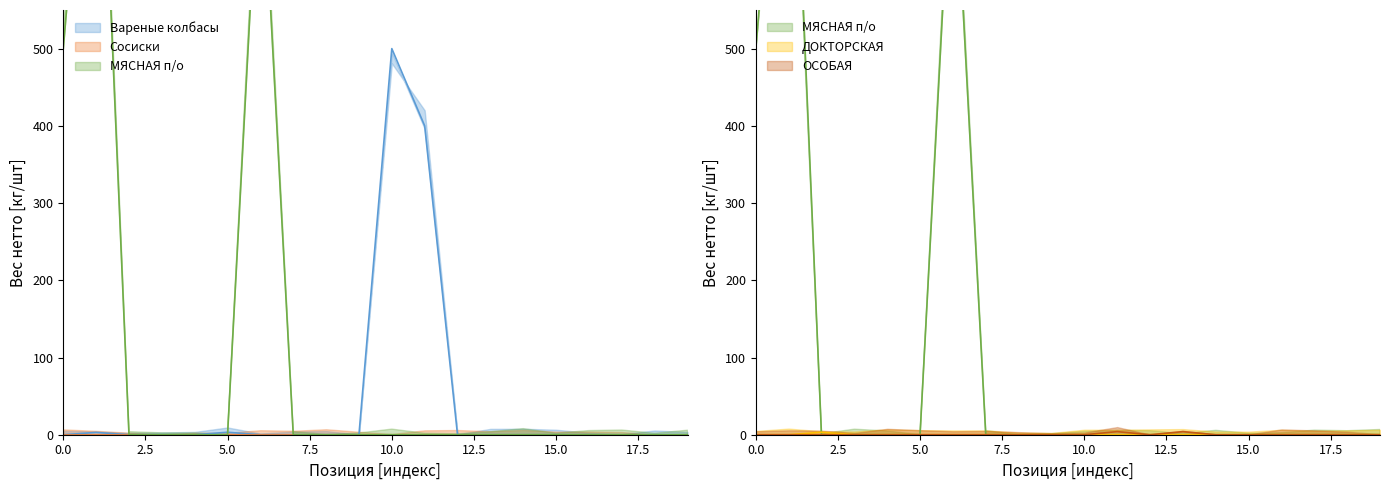

What is the maximum value shown in the chart?

1000.0